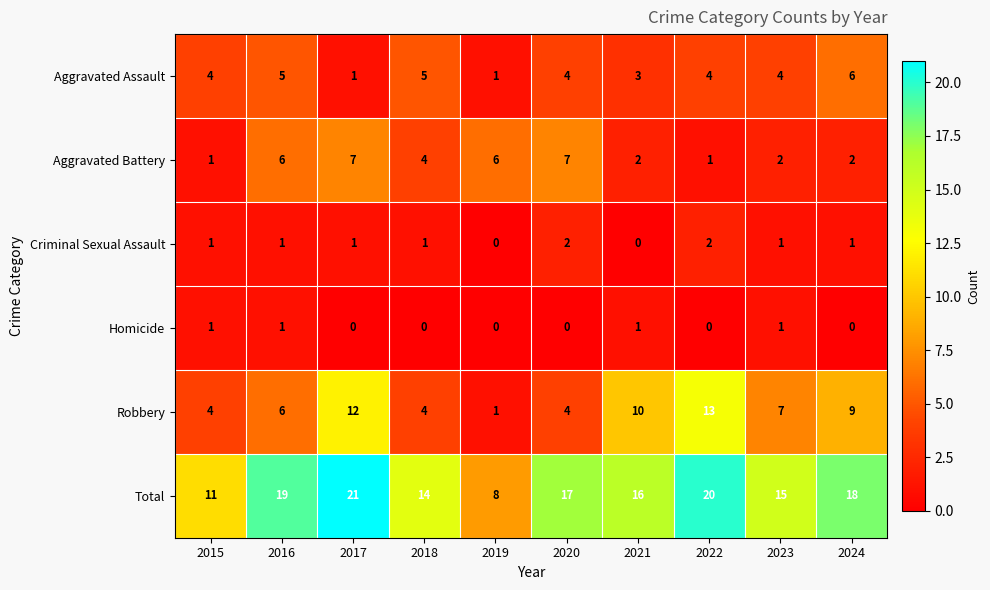

At which label is Aggravated Battery closest to 4?

2018